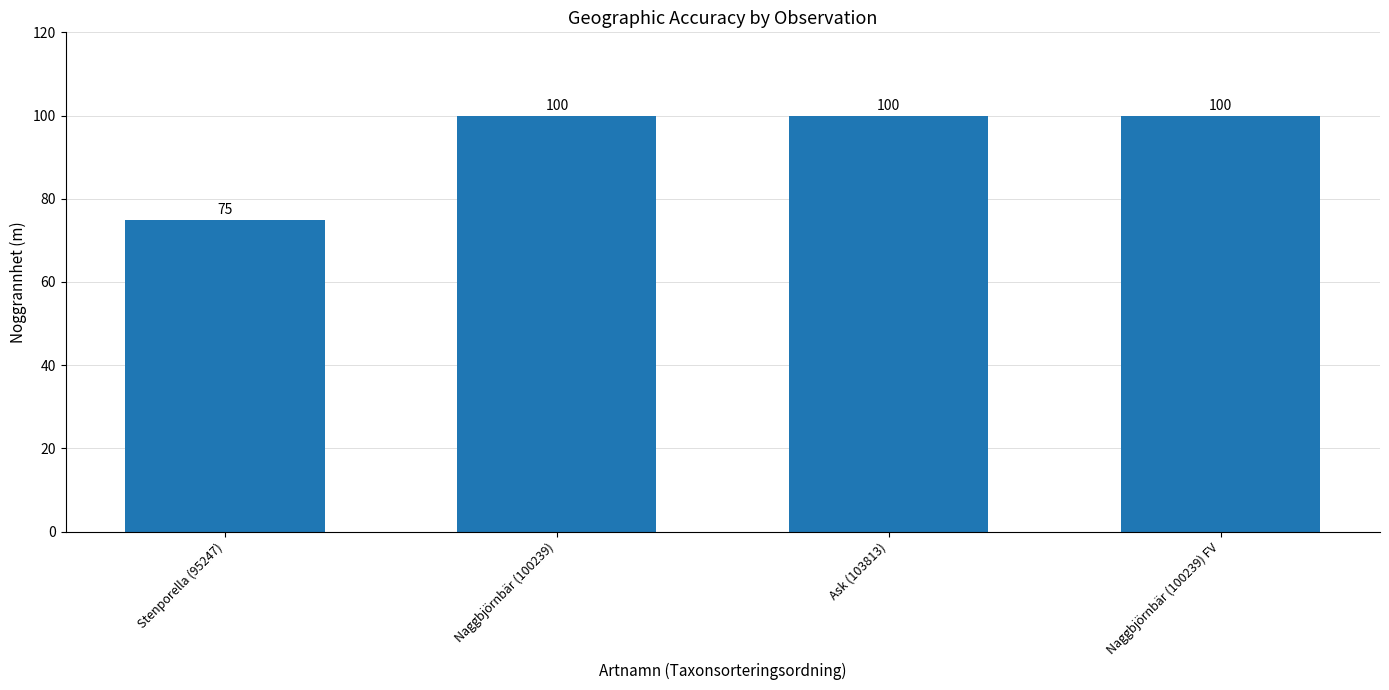

What is the label of the 4th bar from the left?

Naggbjörnbär (100239) FV